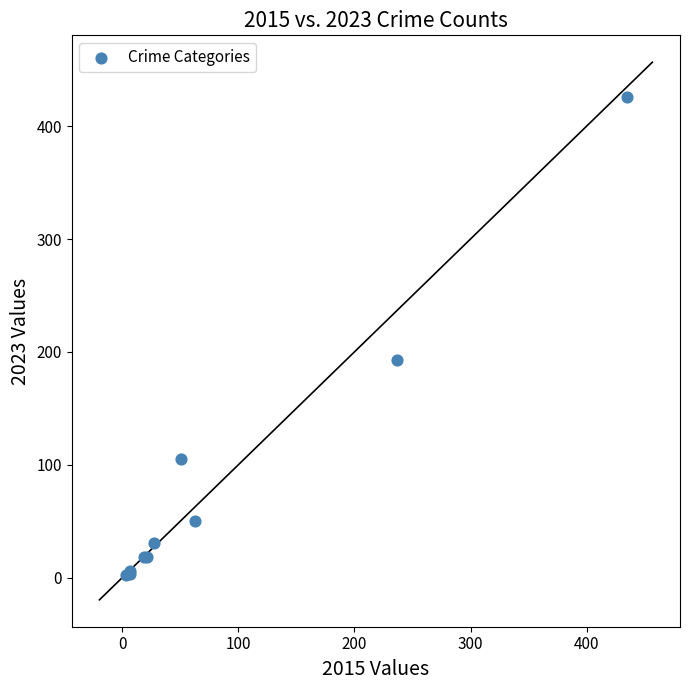

What Y value in the scatter plot is closest to 214?

193